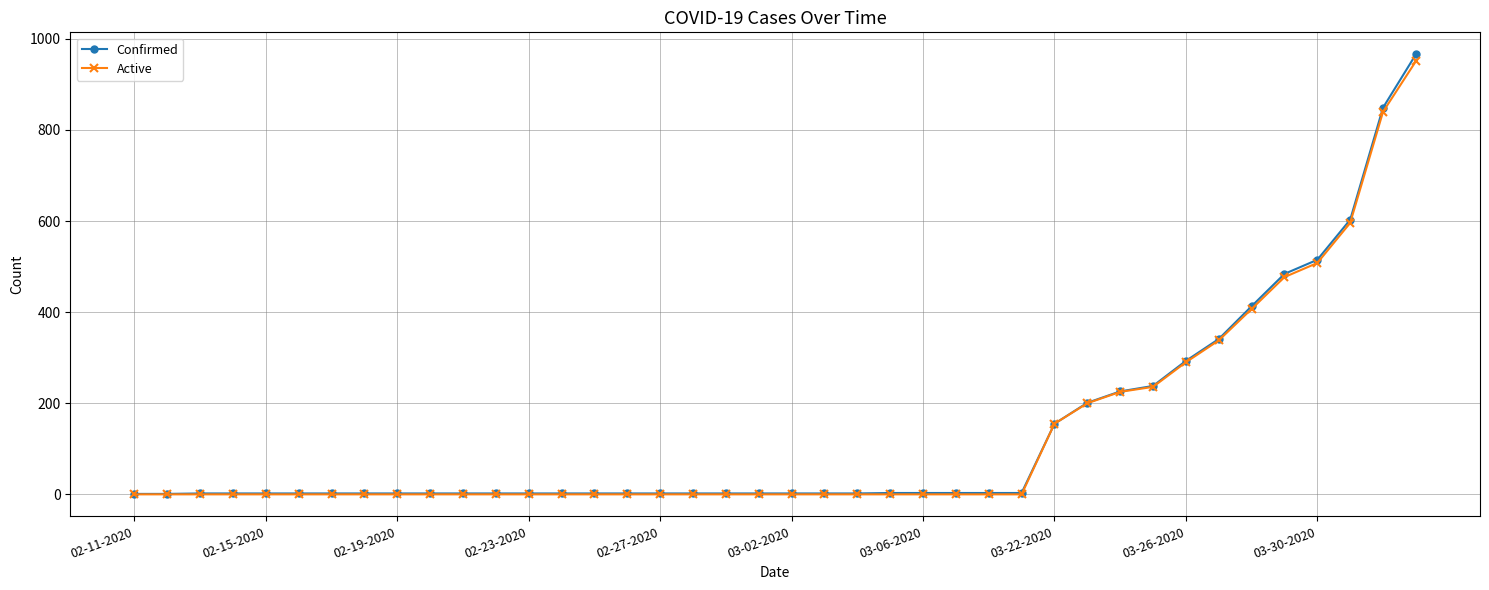

What is the value of the Active point at the 31st from the left?

225